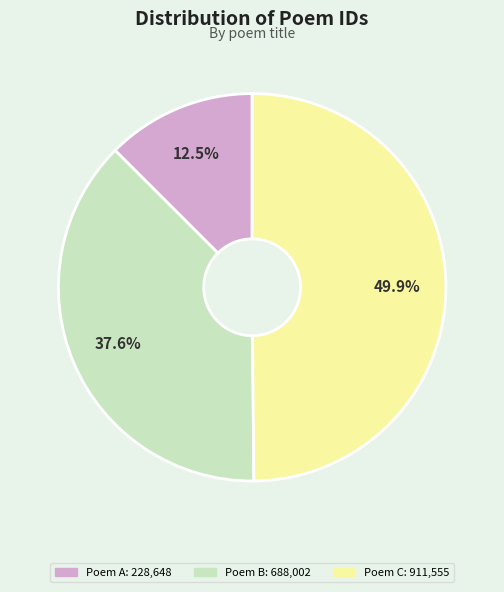

How many segments does this pie chart have?

3